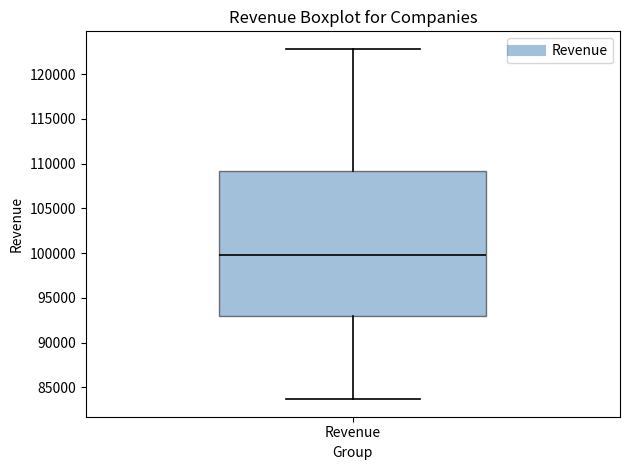

Transcribe this box plot: give where the median line is, the range the box spans, and where the two whiskers end, as read against the y-axis. The values are not printed on the chart, so give them approximately, as read against the axis.

median 99500, box 93000 to 109000, whiskers 83500 to 123000